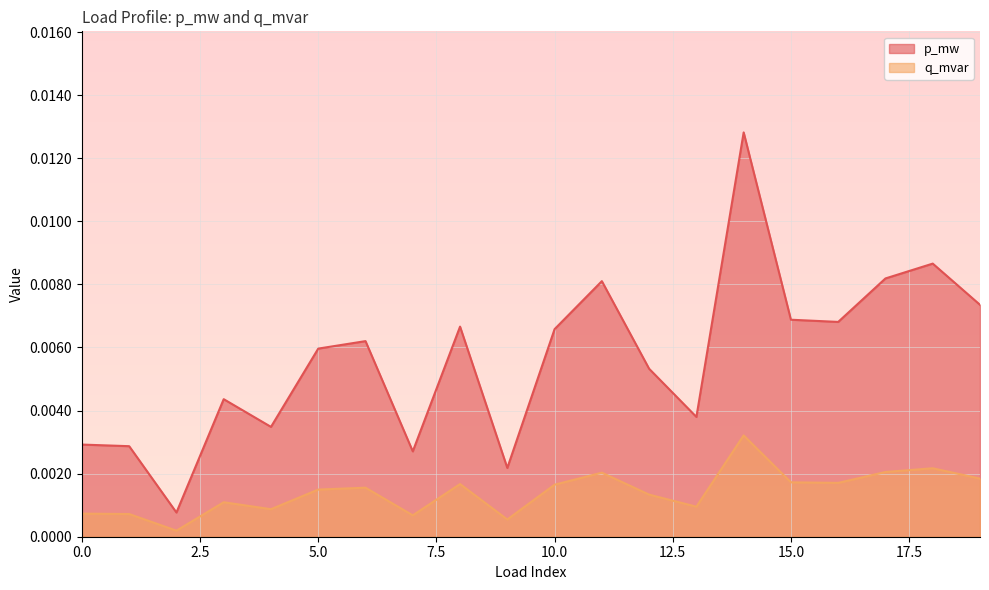

Rank the categories by q_mvar value from highest to lowest.

14, 18, 17, 11, 19, 15, 16, 8, 10, 6, 5, 12, 3, 13, 4, 0, 1, 7, 9, 2